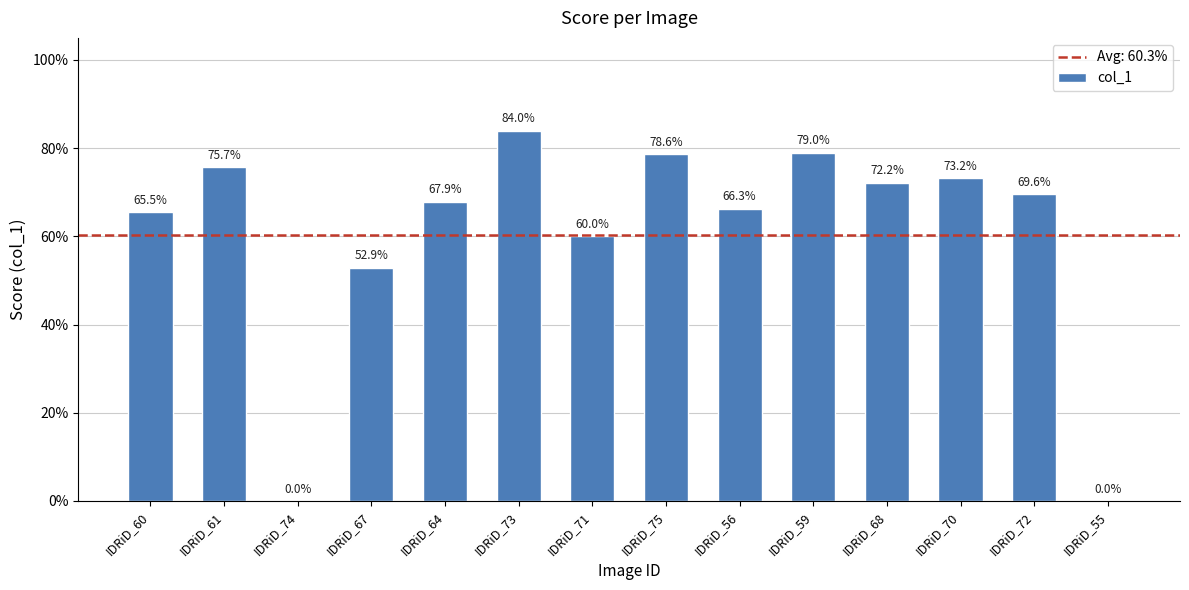

What is the label of the 3rd bar from the left?

IDRiD_74